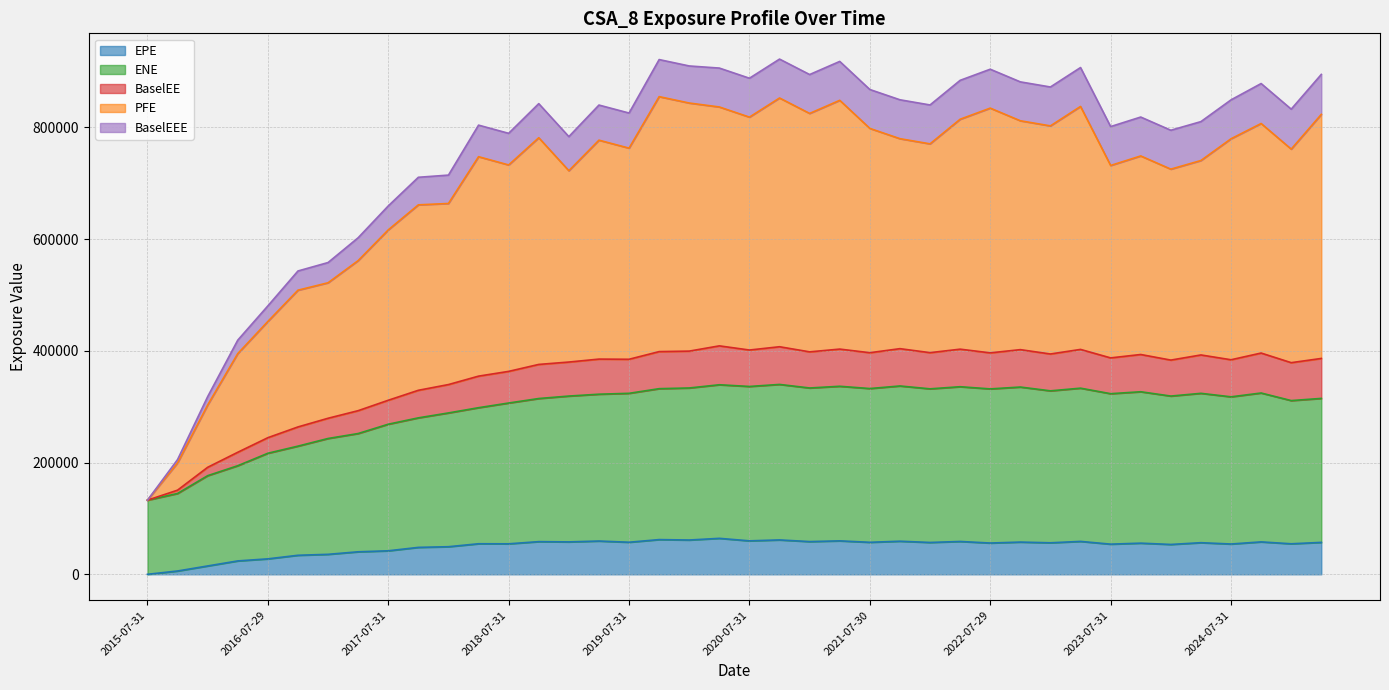

What is the difference between the second highest and minimum values in the EPE series?

62151.0